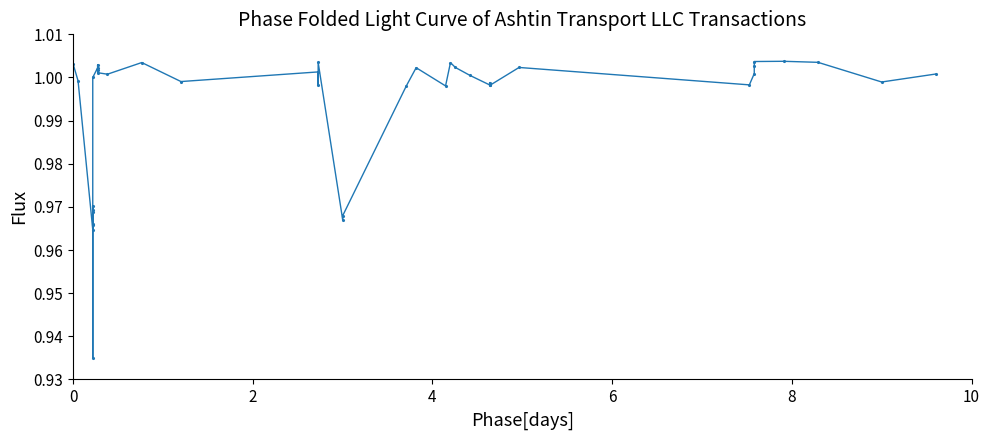

What is the smallest value displayed?

0.9